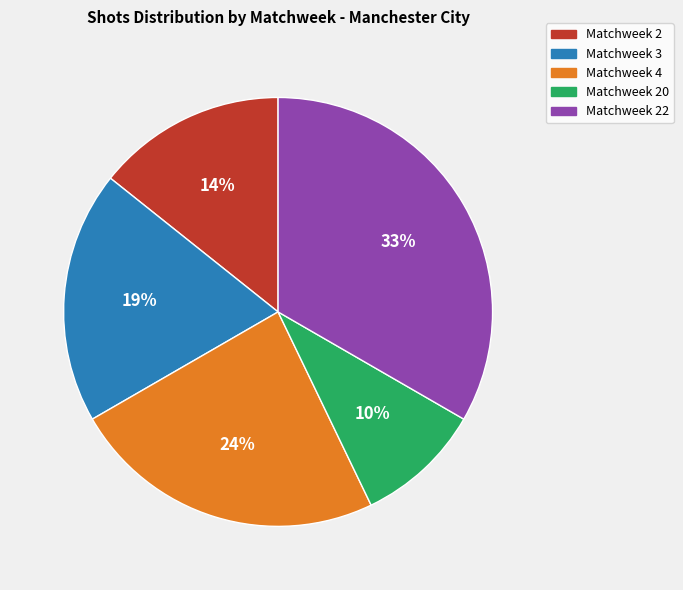

Is the sum of Matchweek 3 and Matchweek 2 greater than half?

No